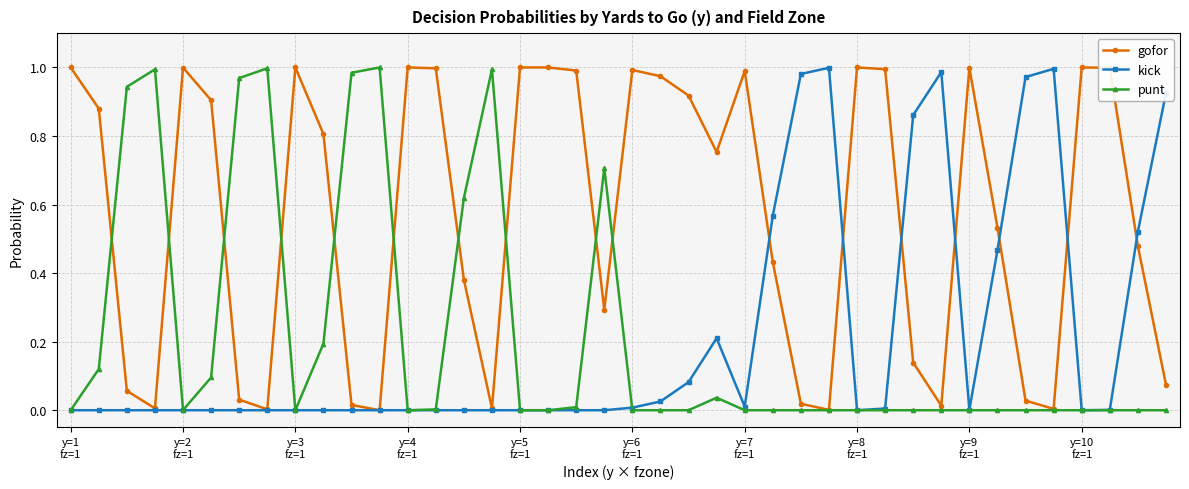

At which label does gofor reach its peak?

y=1
fz=1